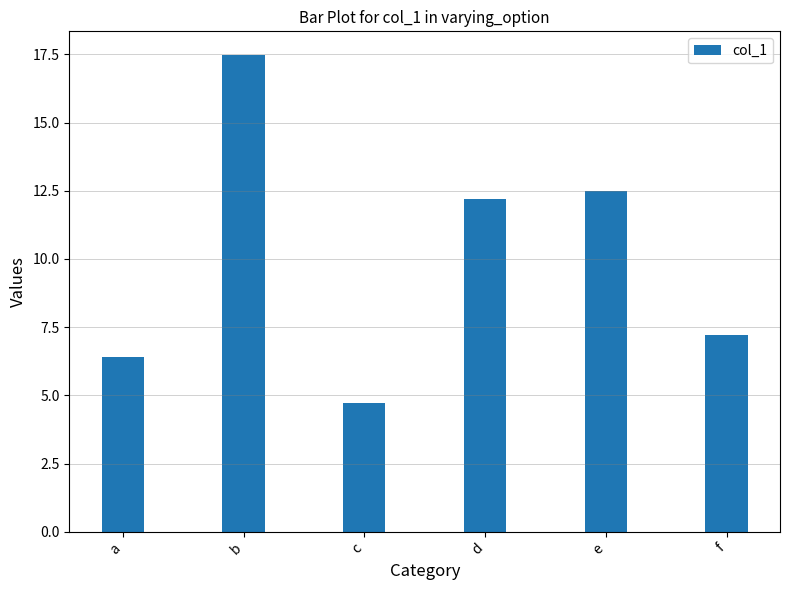

Rank the categories by value from highest to lowest.

b, e, d, f, a, c